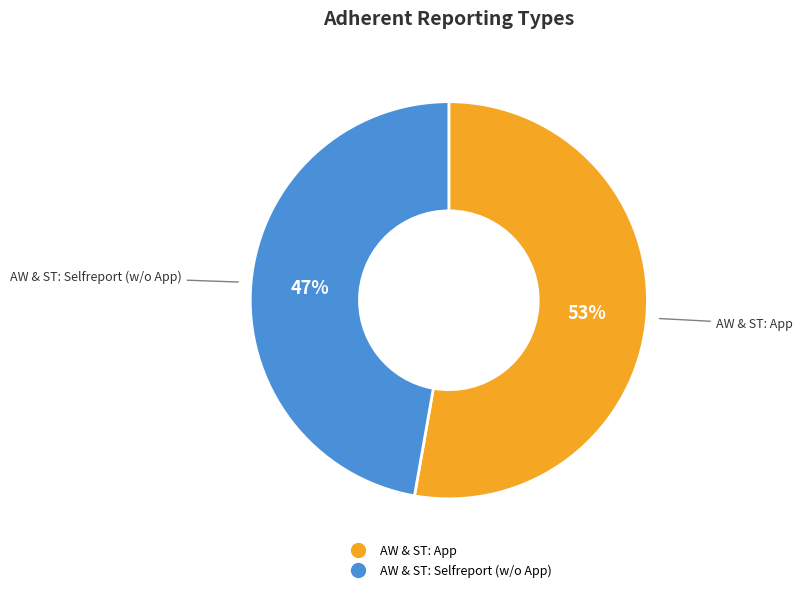

Is the sum of AW & ST: App and AW & ST: Selfreport (w/o App) greater than half?

Yes